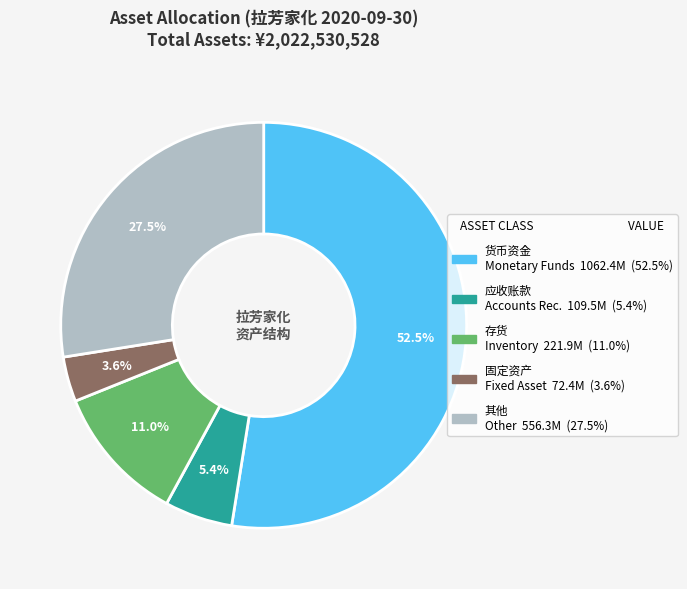

Count the number of slices in the pie.

5